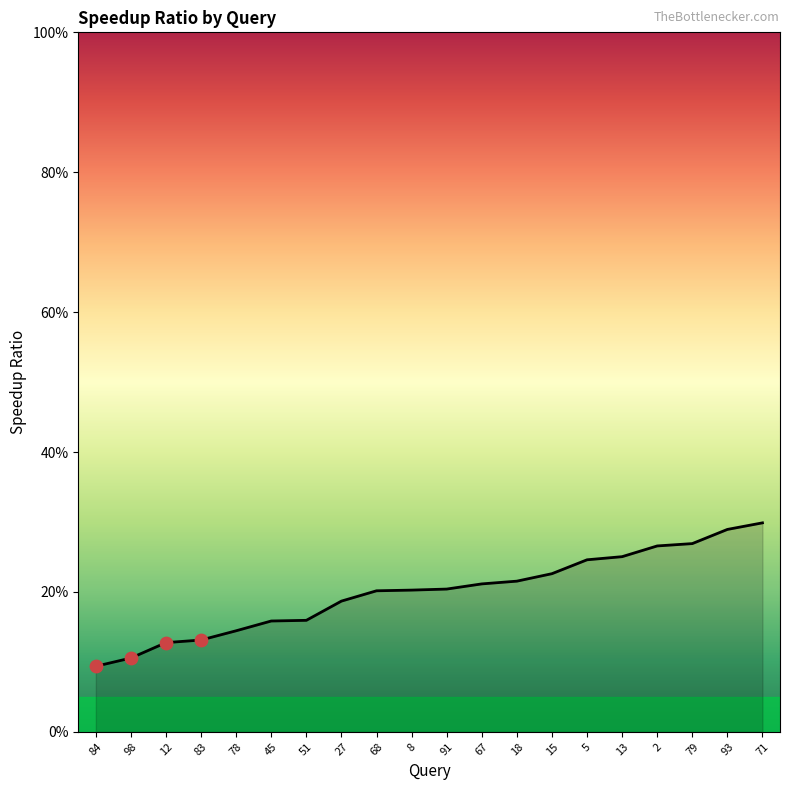

Between 15 and 71, which is larger?

71